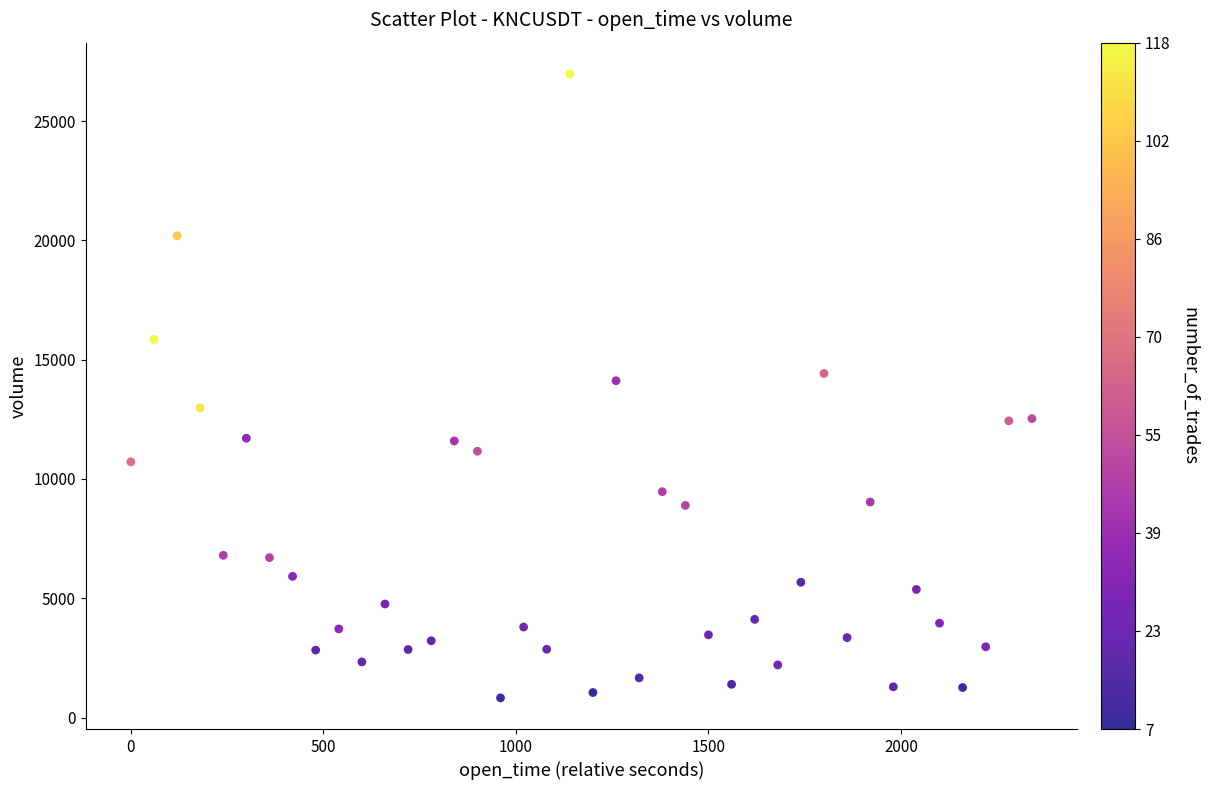

What is the range of X values (max minus min)?

2340